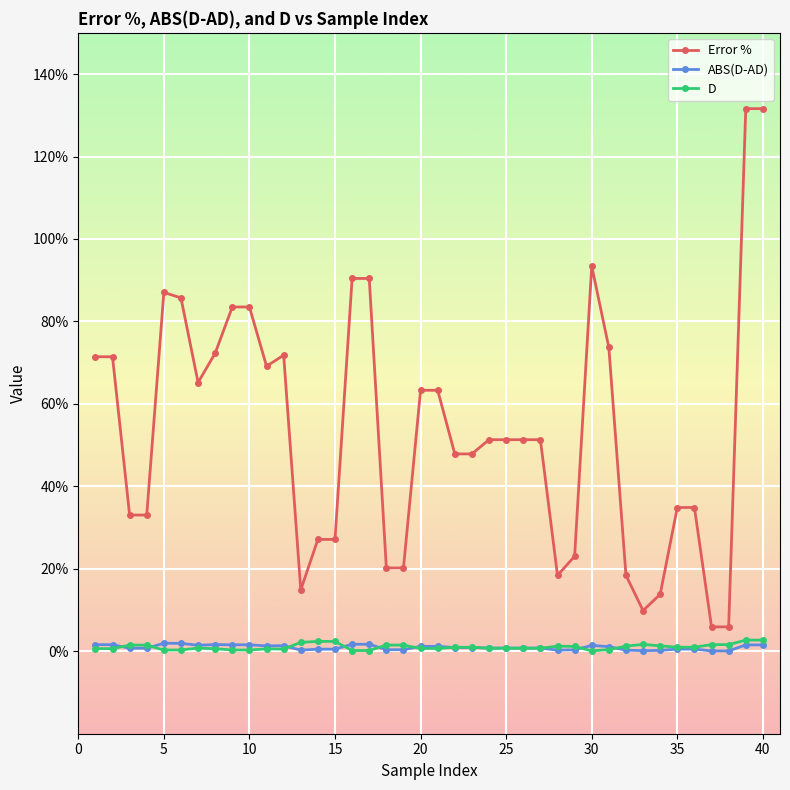

True or false: D has more than 0 points higher than both neighbors.

True